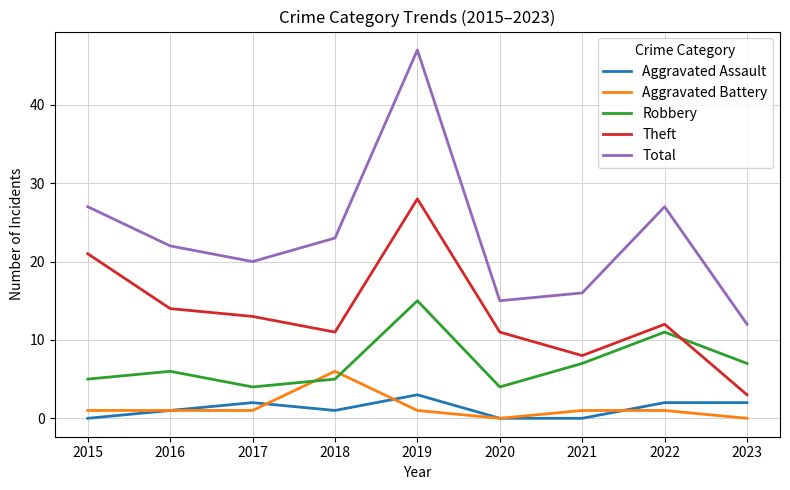

Reading right to left, what are all the values shown in this chart?

Aggravated Assault: 2023=2	2022=2	2021=0	2020=0	2019=3	2018=1	2017=2	2016=1	2015=0
Aggravated Battery: 2023=0	2022=1	2021=1	2020=0	2019=1	2018=6	2017=1	2016=1	2015=1
Robbery: 2023=7	2022=11	2021=7	2020=4	2019=15	2018=5	2017=4	2016=6	2015=5
Theft: 2023=3	2022=12	2021=8	2020=11	2019=28	2018=11	2017=13	2016=14	2015=21
Total: 2023=12	2022=27	2021=16	2020=15	2019=47	2018=23	2017=20	2016=22	2015=27